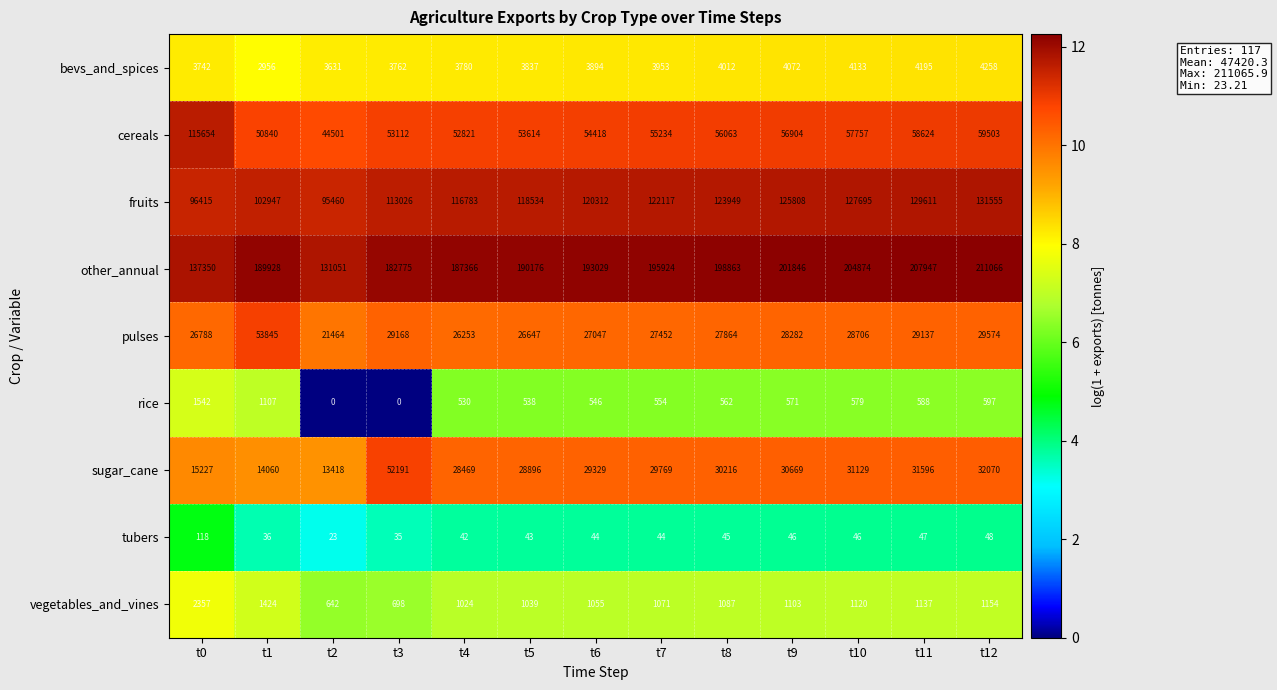

What is the sum of the tubers values at t8 and t3?

80